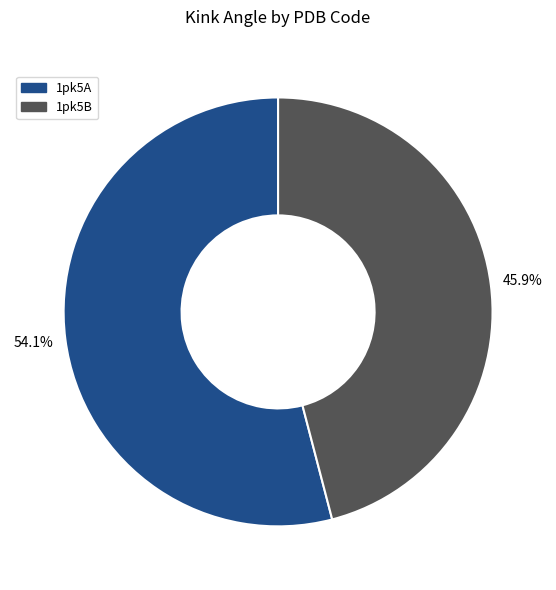

Is it true that 1pk5A is 40% of the pie?

False